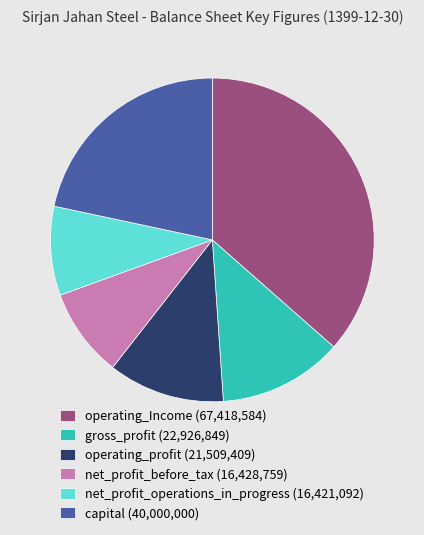

How many segments does this pie chart have?

6